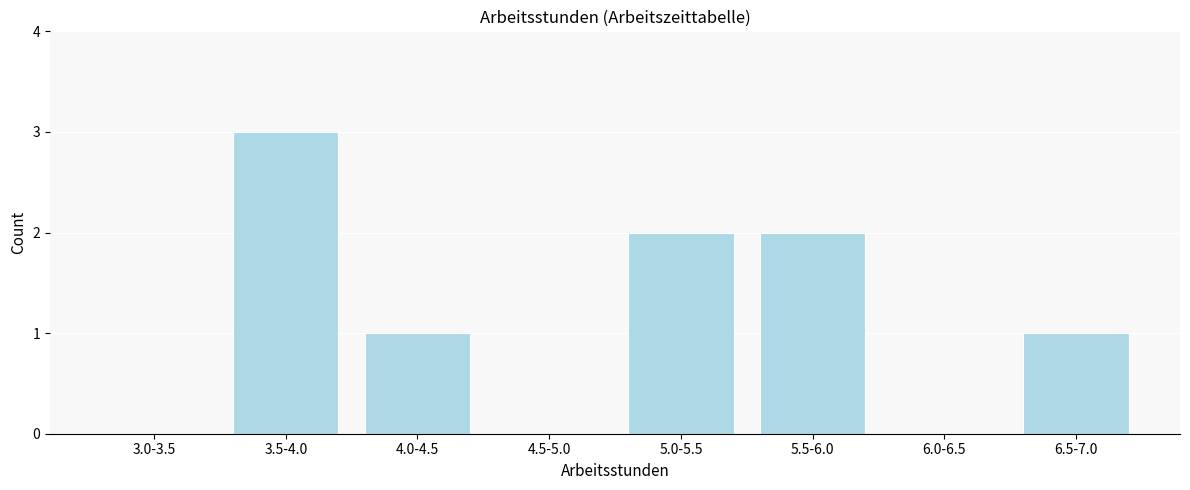

Reading left to right, what are all the values shown in this chart?

3.0-3.5=0	3.5-4.0=3	4.0-4.5=1	4.5-5.0=0	5.0-5.5=2	5.5-6.0=2	6.0-6.5=0	6.5-7.0=1